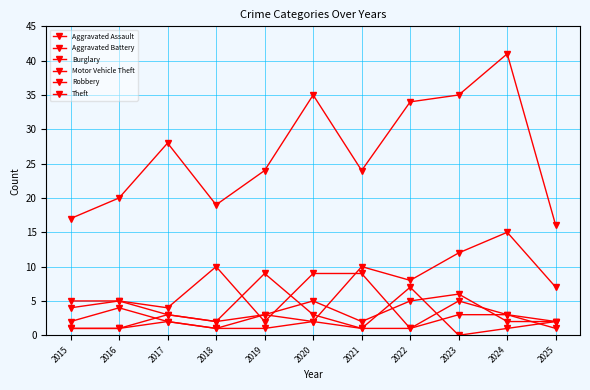

Does the chart have visible grid lines?

Yes